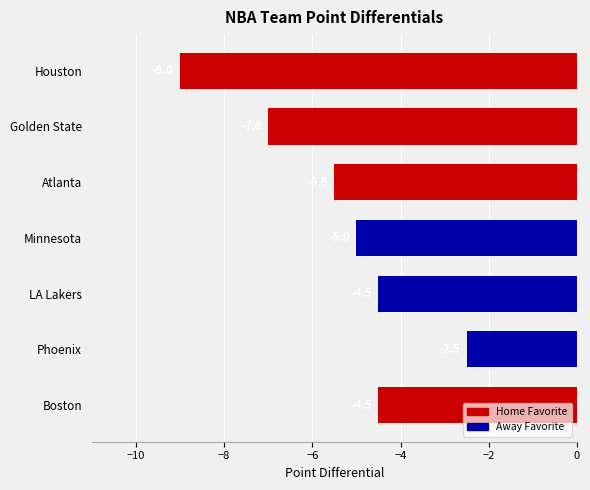

The value at Atlanta is -5.5. True or false?

True